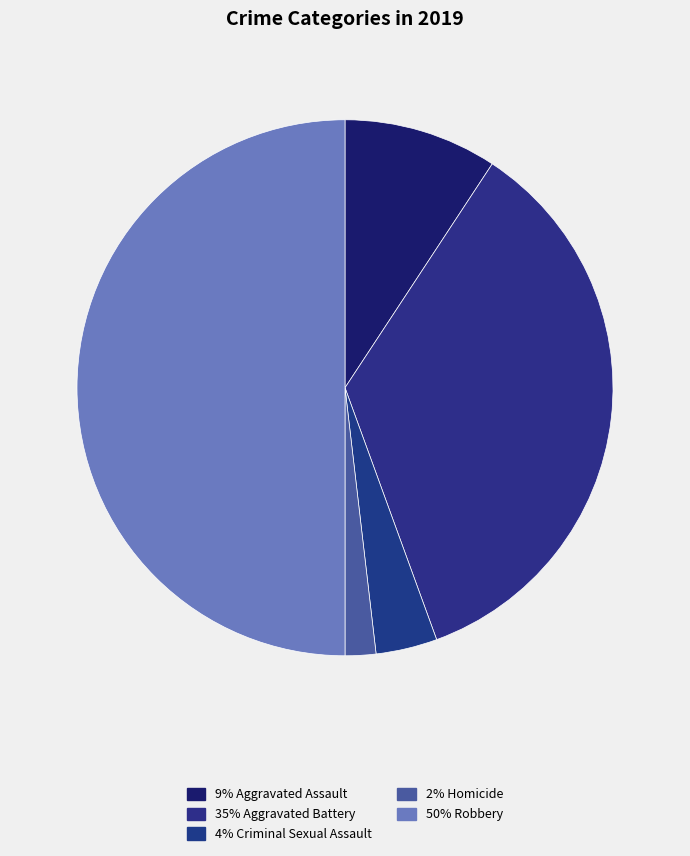

To the nearest percent, what is the difference between the largest and smallest slice percentages?

48%